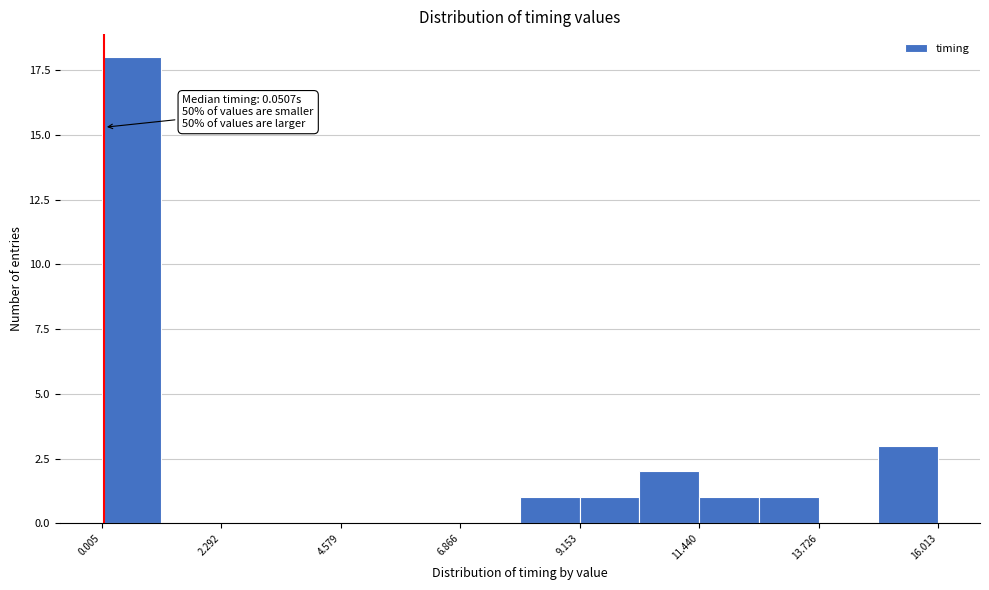

Around what value on the x-axis is the tallest bar? Give the approximate position of its centre, as read against the axis.

0.5